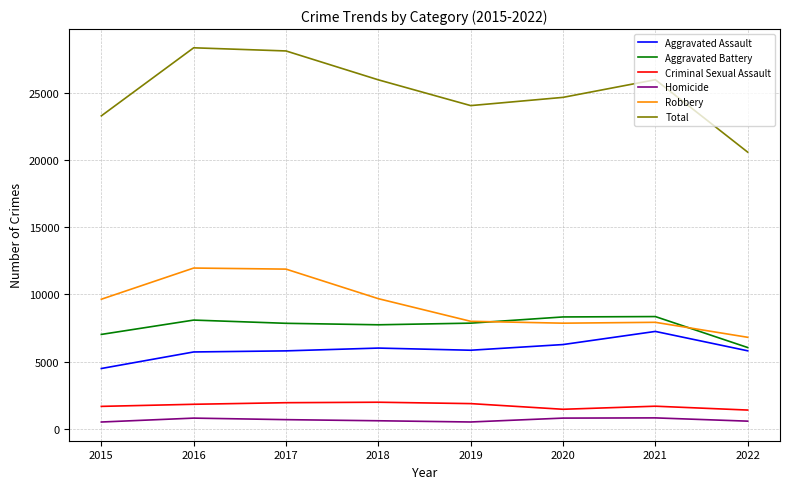

At 2021, list the series in order from largest to smallest.

Total, Aggravated Battery, Robbery, Aggravated Assault, Criminal Sexual Assault, Homicide